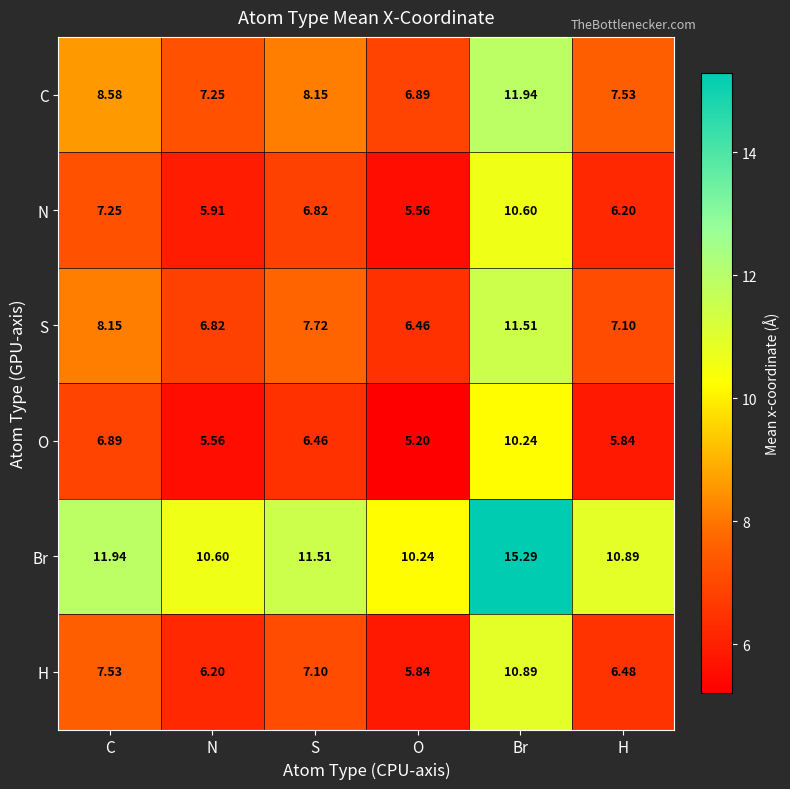

Which series has the largest total across all categories?

Br